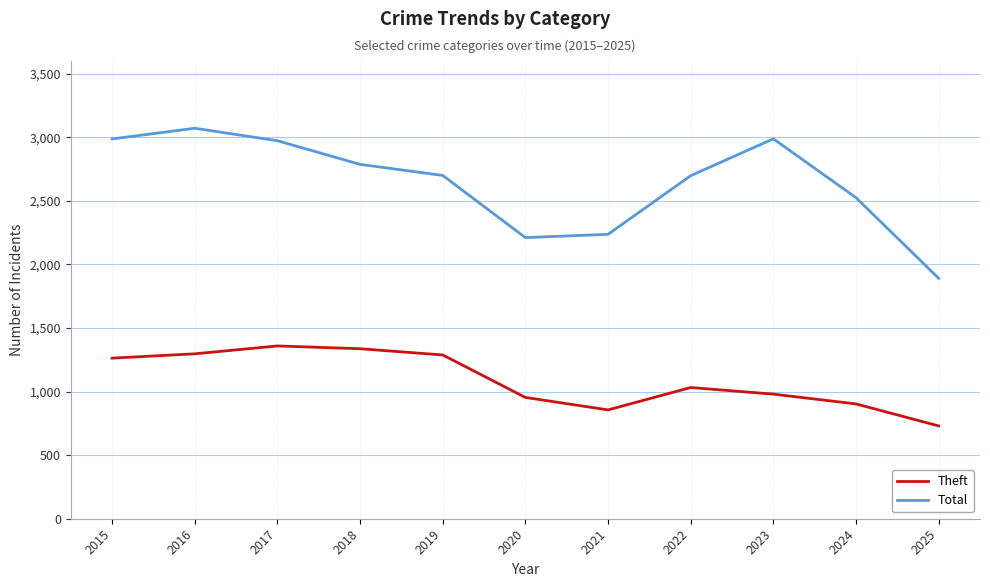

Which series has the largest total across all categories?

Total